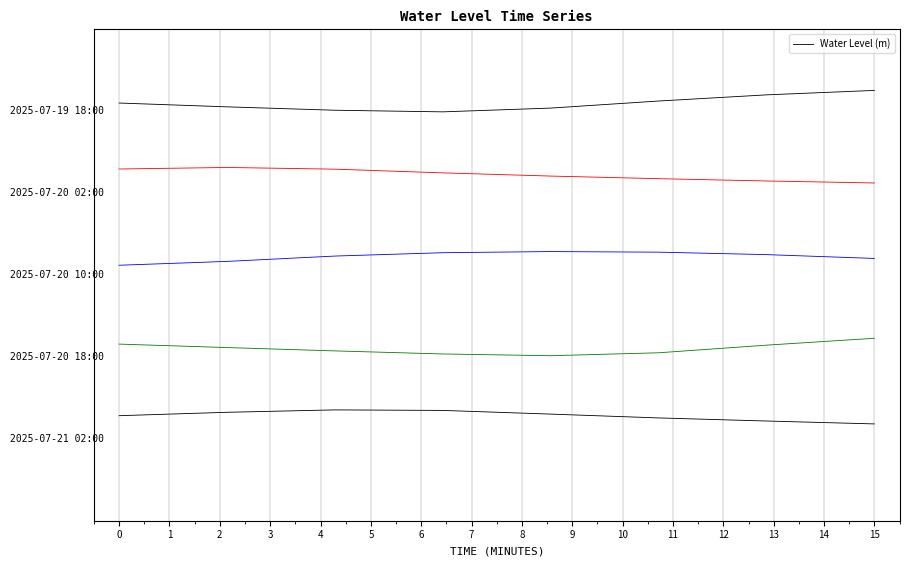

True or false: the data shows 0.8 at 0.

False